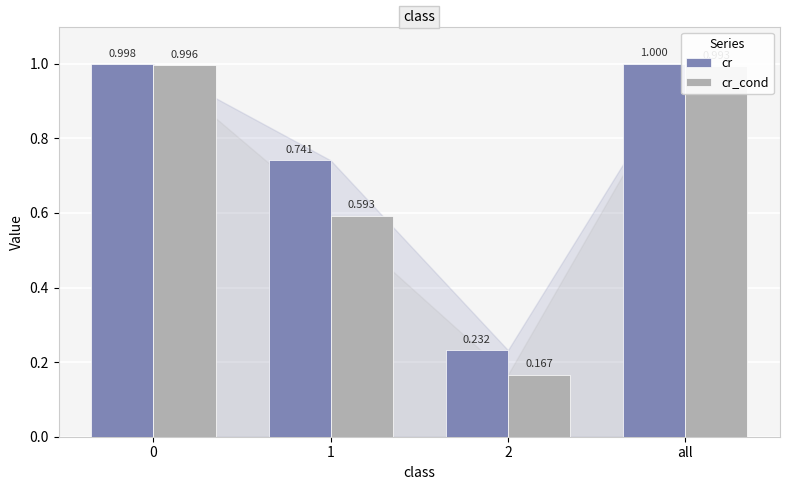

Which category has the highest value in the cr series?

all